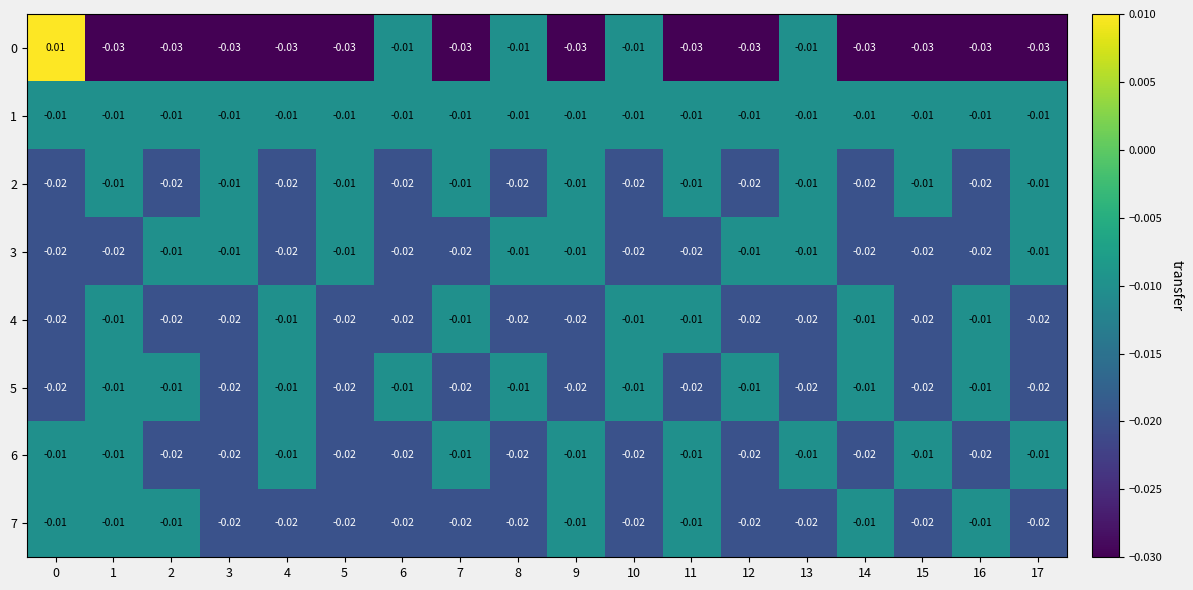

Is the value of 3 at 8 greater than the value of 6 at 10?

Yes